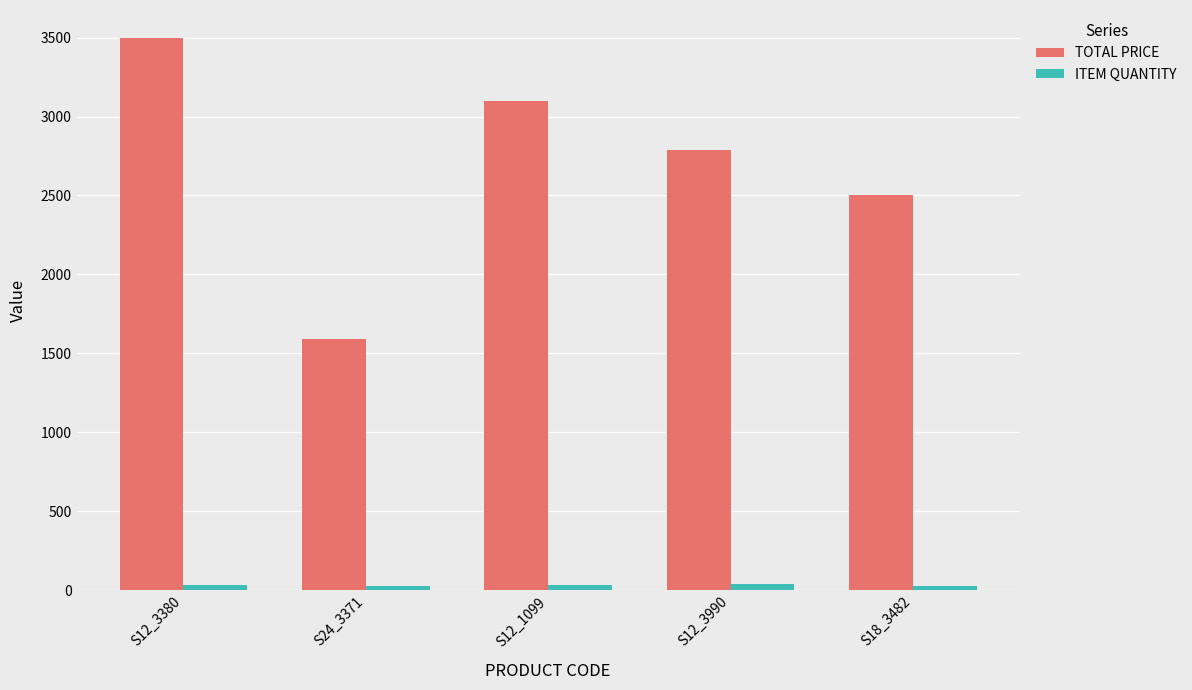

What is the difference between the highest and lowest values at S18_3482?

2475.0